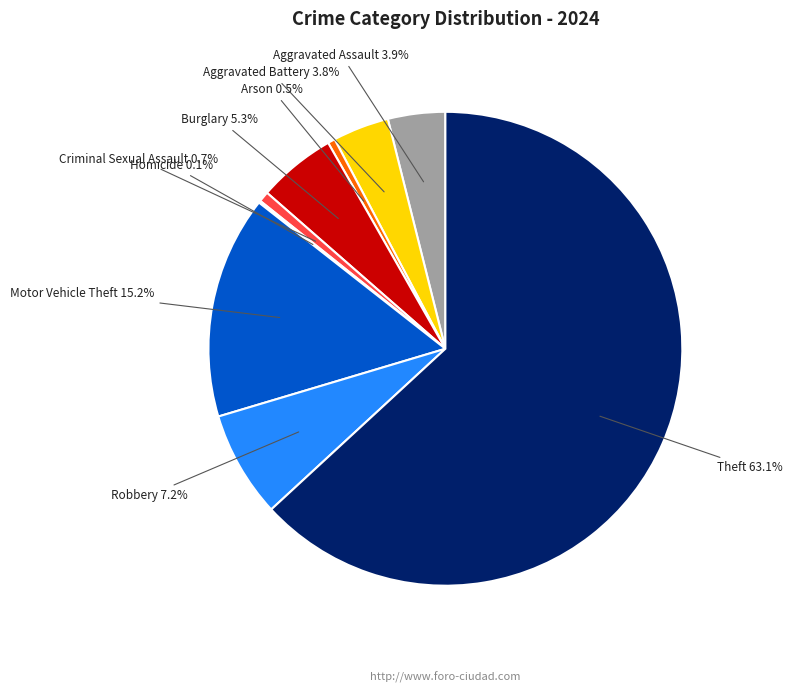

Count the number of slices in the pie.

9